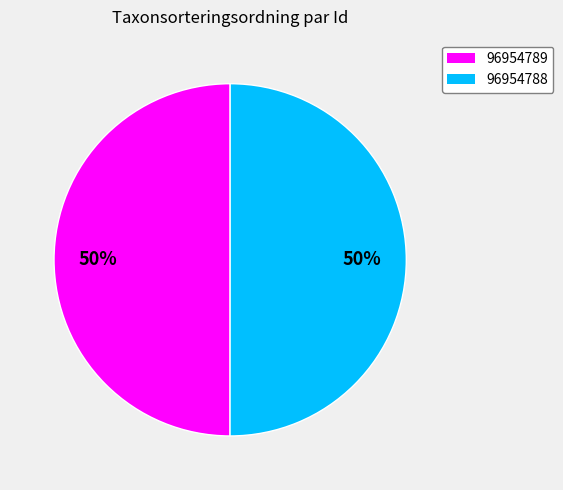

Do 96954789 and 96954788 together represent more than half of the pie?

Yes